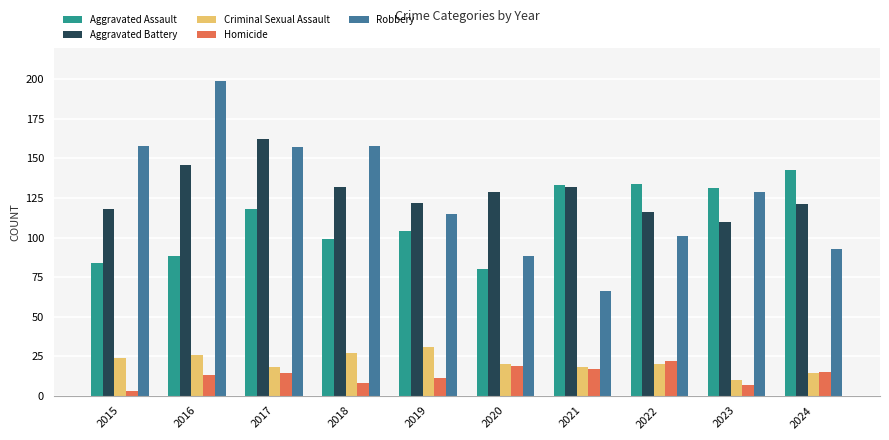

List the series in order of their peak value, highest first.

Robbery, Aggravated Battery, Aggravated Assault, Criminal Sexual Assault, Homicide